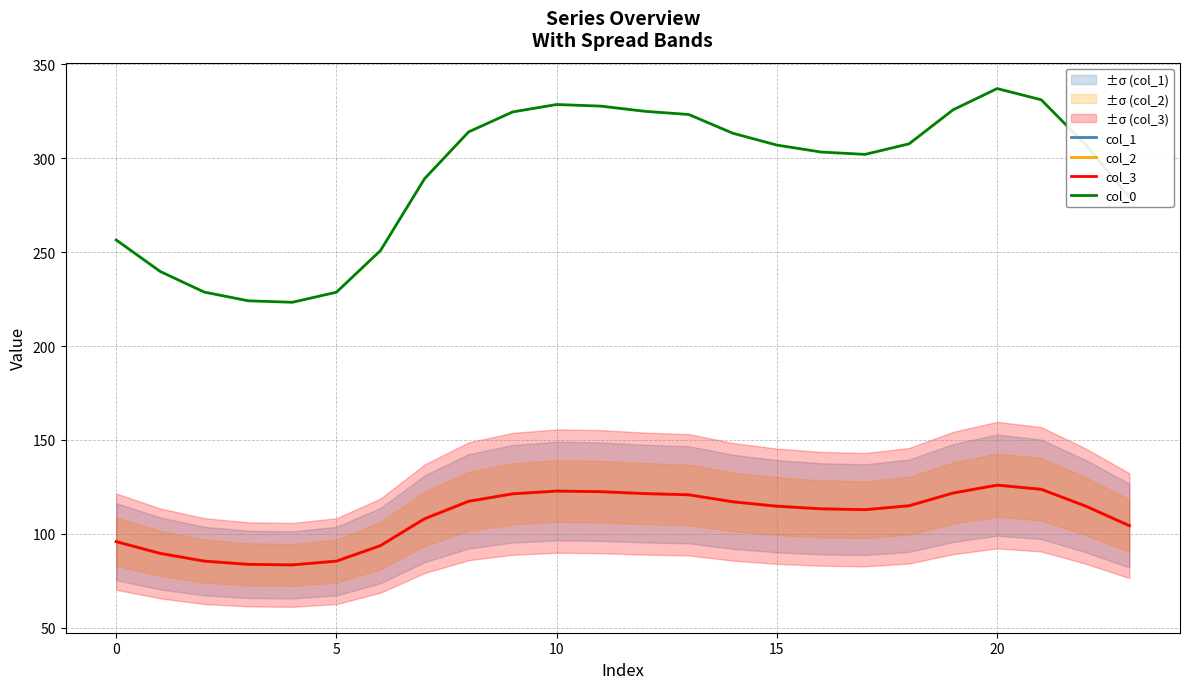

At how many categories does at least one series exceed 107?

24